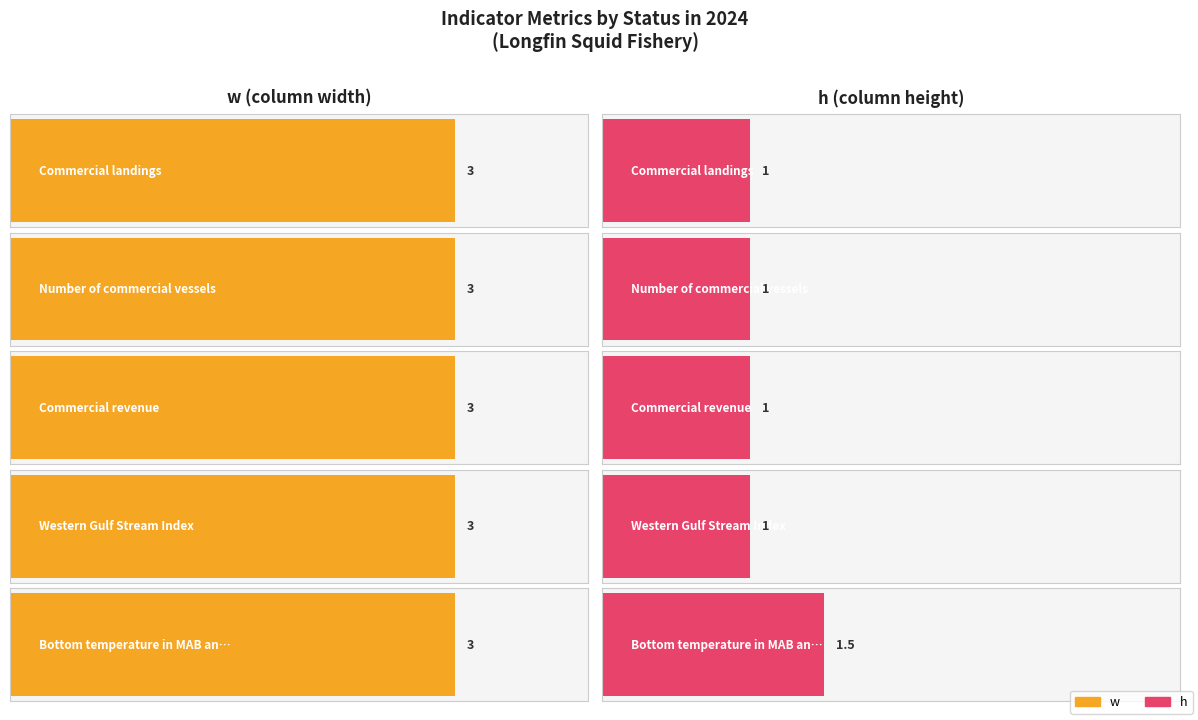

Reading left to right, transcribe all the data shown in this chart.

w: Commercial landings=3.0	Number of commercial vessels=3.0	Commercial revenue=3.0	Western Gulf Stream Index=3.0	Bottom temperature in MAB and SNE=3.0
h: Commercial landings=1.0	Number of commercial vessels=1.0	Commercial revenue=1.0	Western Gulf Stream Index=1.0	Bottom temperature in MAB and SNE=1.5